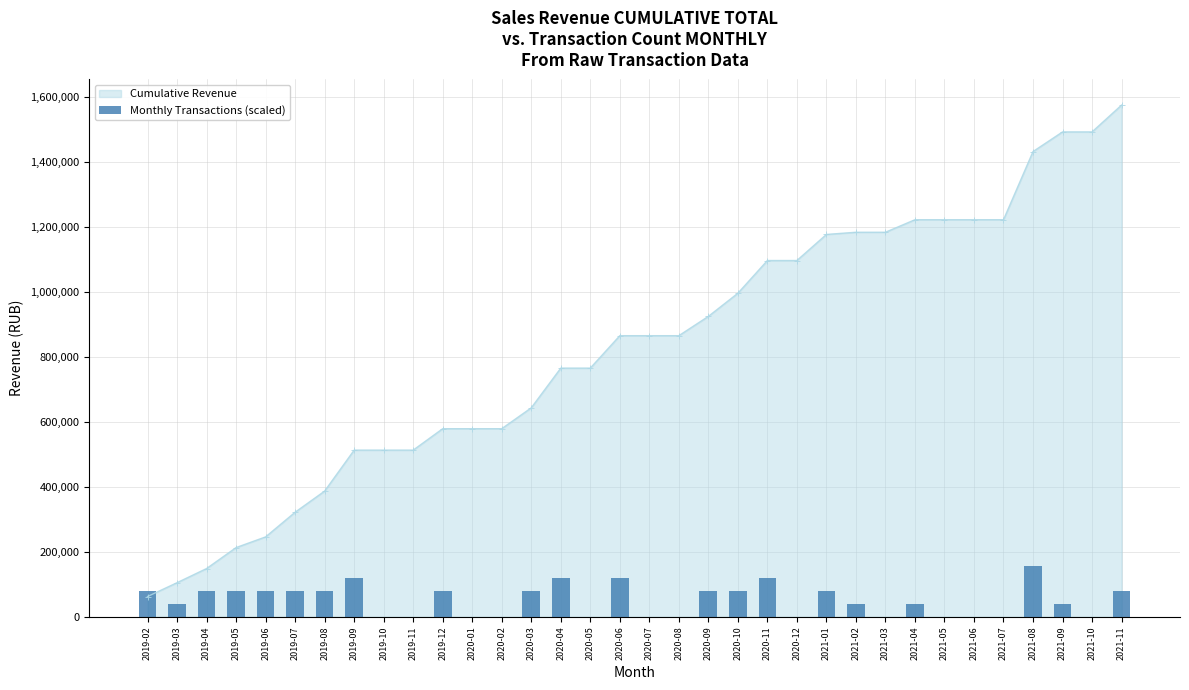

The value of Cumulative Revenue at 2021-08 is 1432345.5. True or false?

True